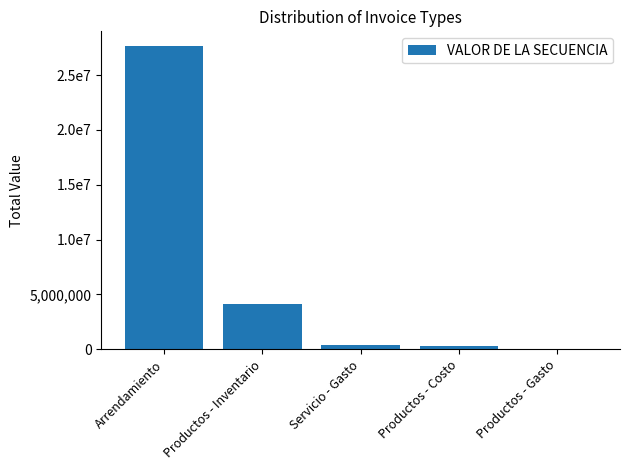

Are the bars horizontal?

No